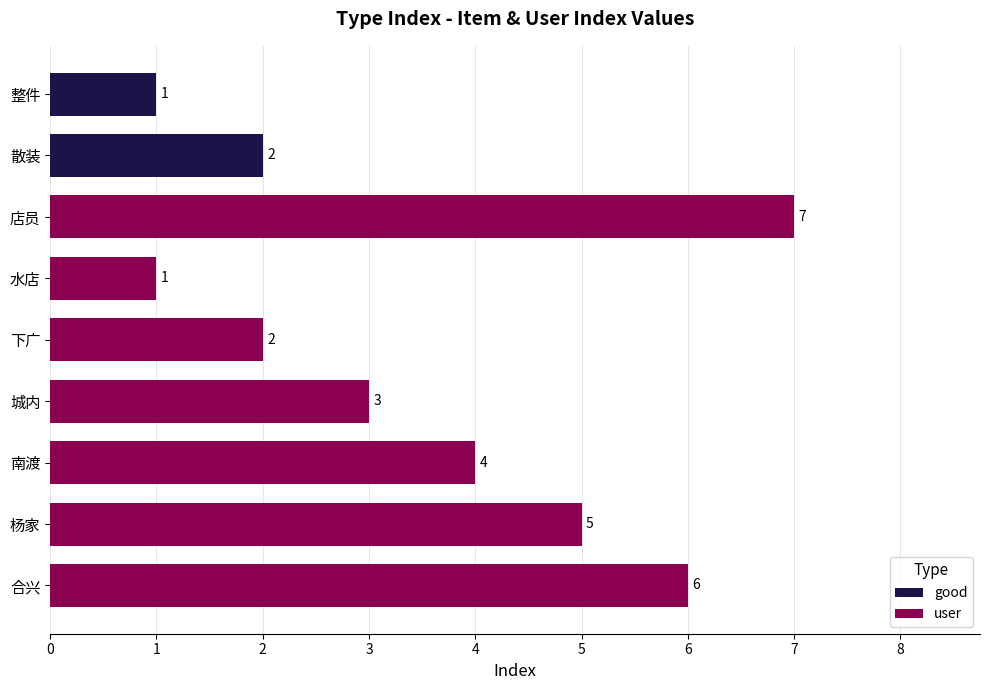

Rank the categories by value from highest to lowest.

店员, 合兴, 杨家, 南渡, 城内, 散装, 下广, 整件, 水店